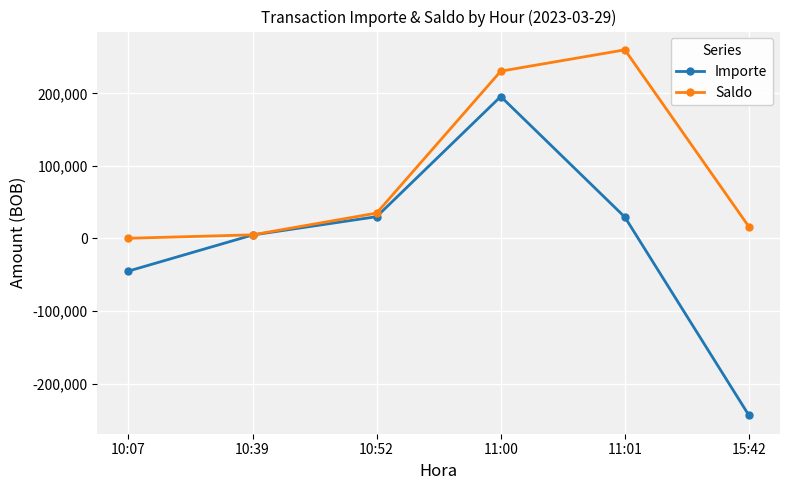

Which series changed the most between 10:07 and 11:01?

Saldo